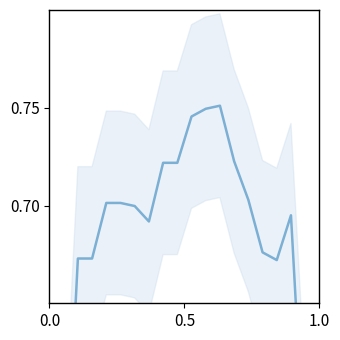

Count the number of categories in the chart.

20